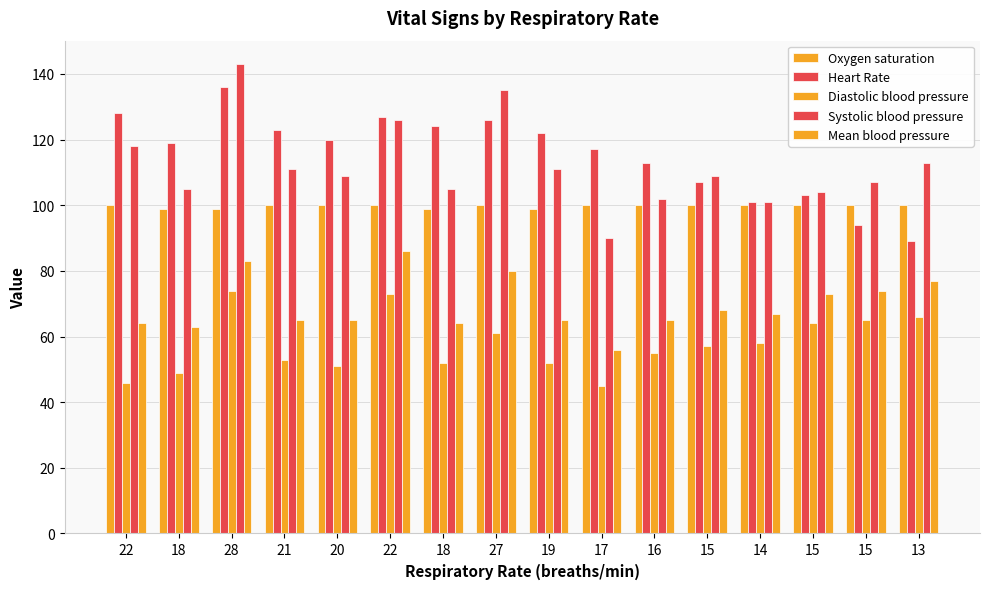

At which label is Systolic blood pressure closest to 116?

22